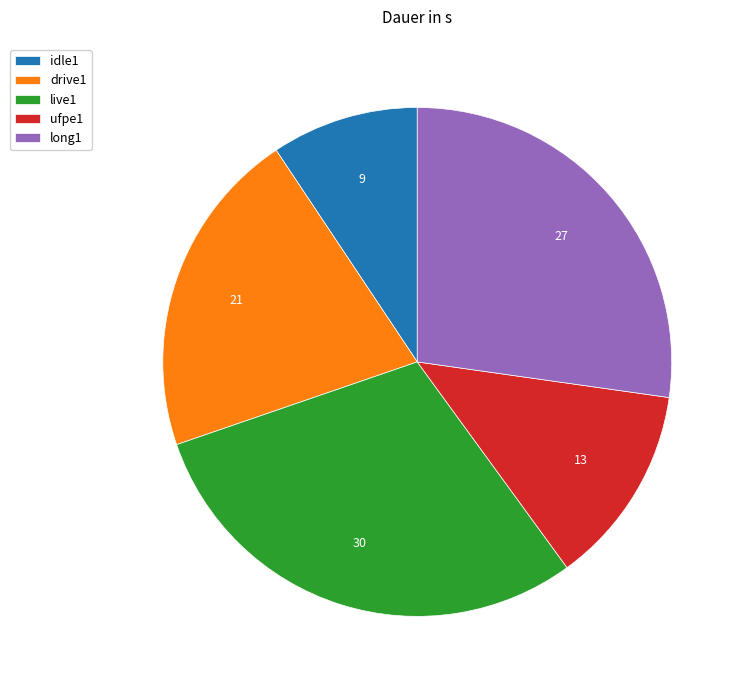

True or false: idle1 accounts for 4% of the total.

False